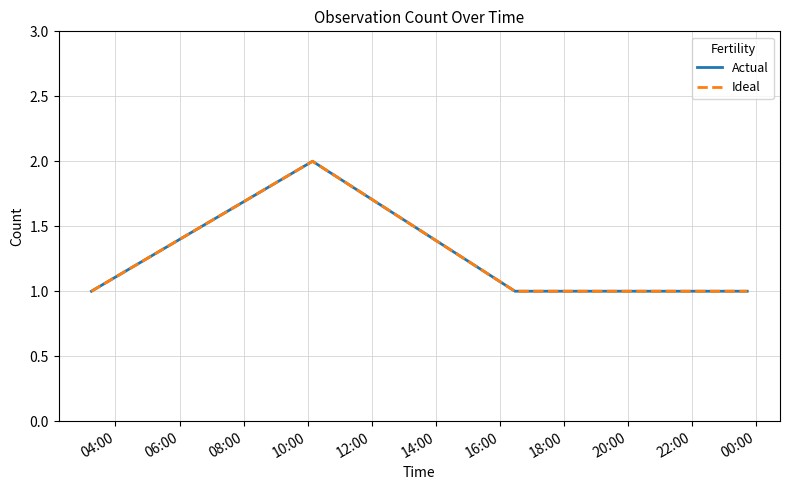

Does the chart display data point markers on the line(s)?

No